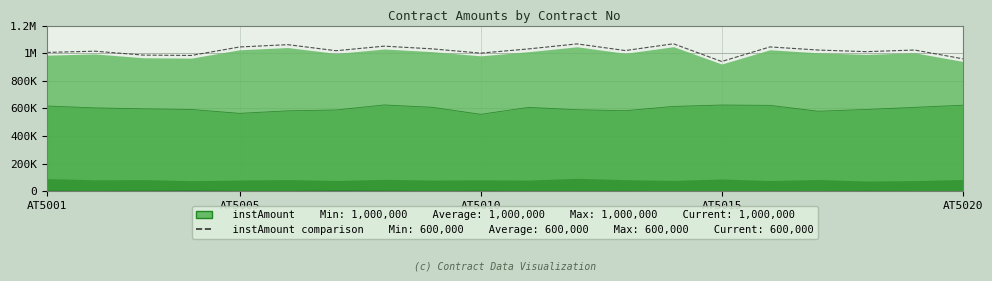

Does the chart display data point markers on the line(s)?

No